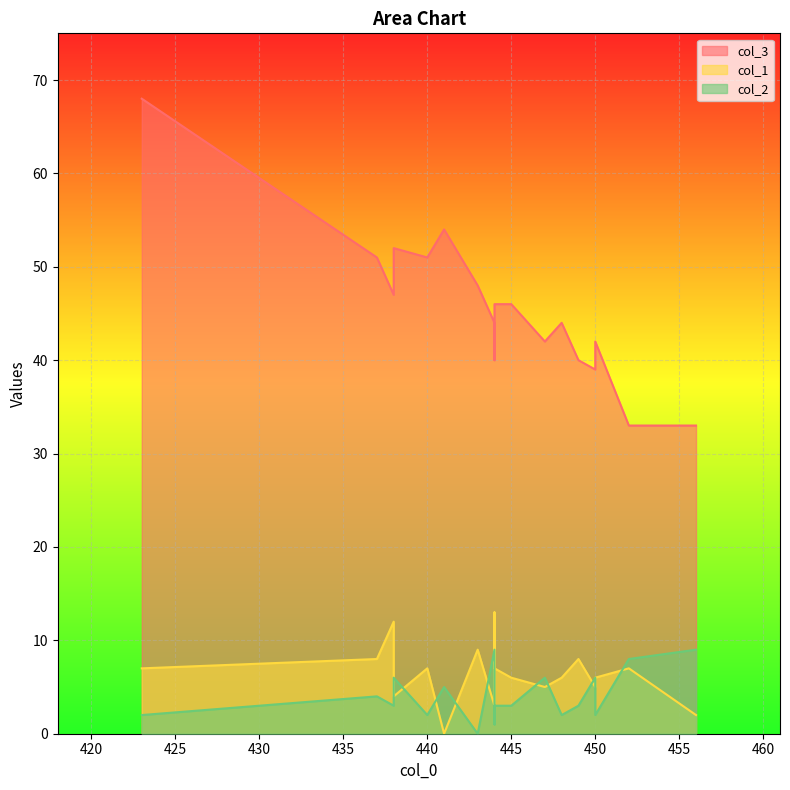

The col_1 series shows 7 at 444. True or false?

True